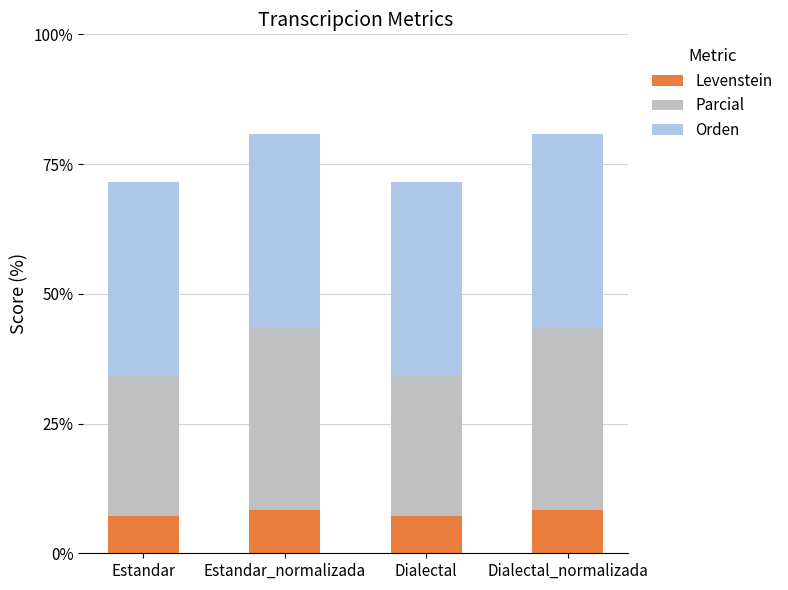

What is the total value across all series at Dialectal_normalizada?

80.8